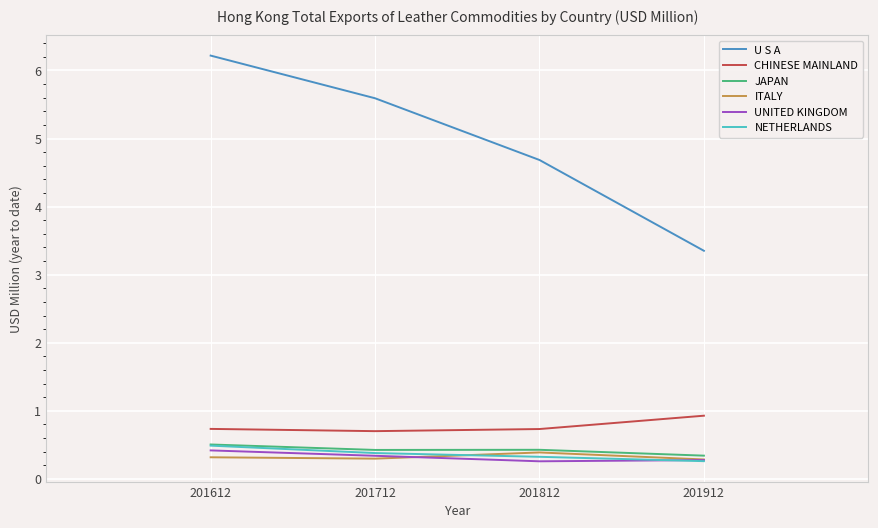

What is the total value across all series at 201612?

8.7